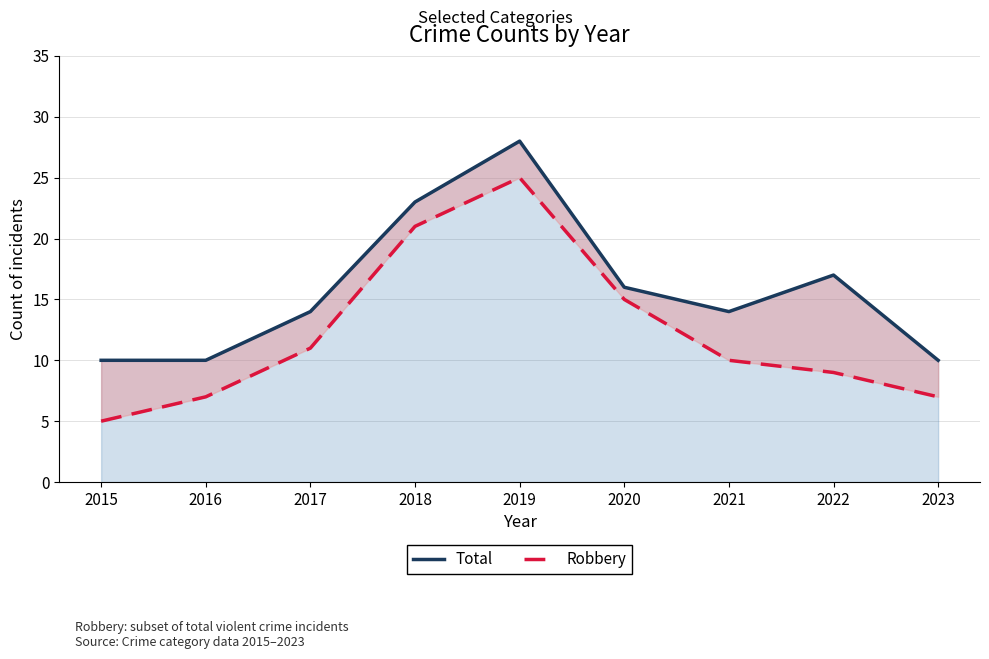

What are all the series names shown in the legend?

Total, Robbery